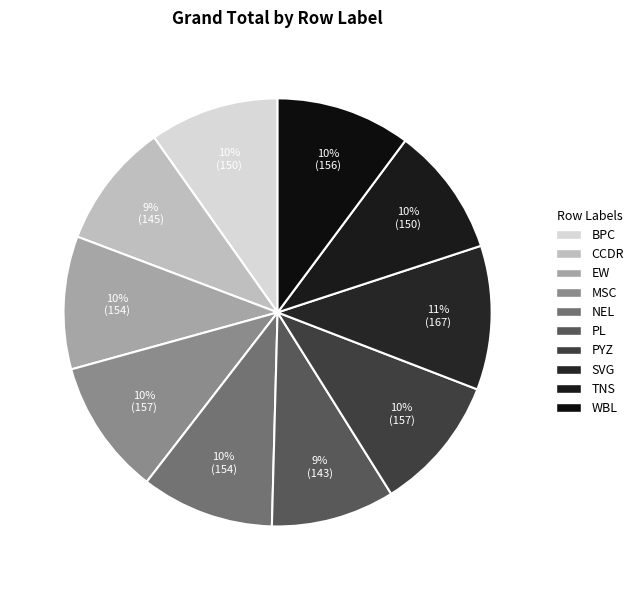

To the nearest percent, what is the difference between the largest and smallest slice percentages?

2%